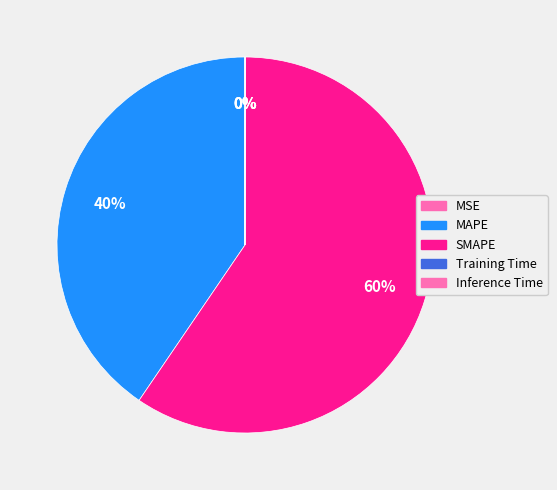

To the nearest percent, what is the average slice percentage?

20%